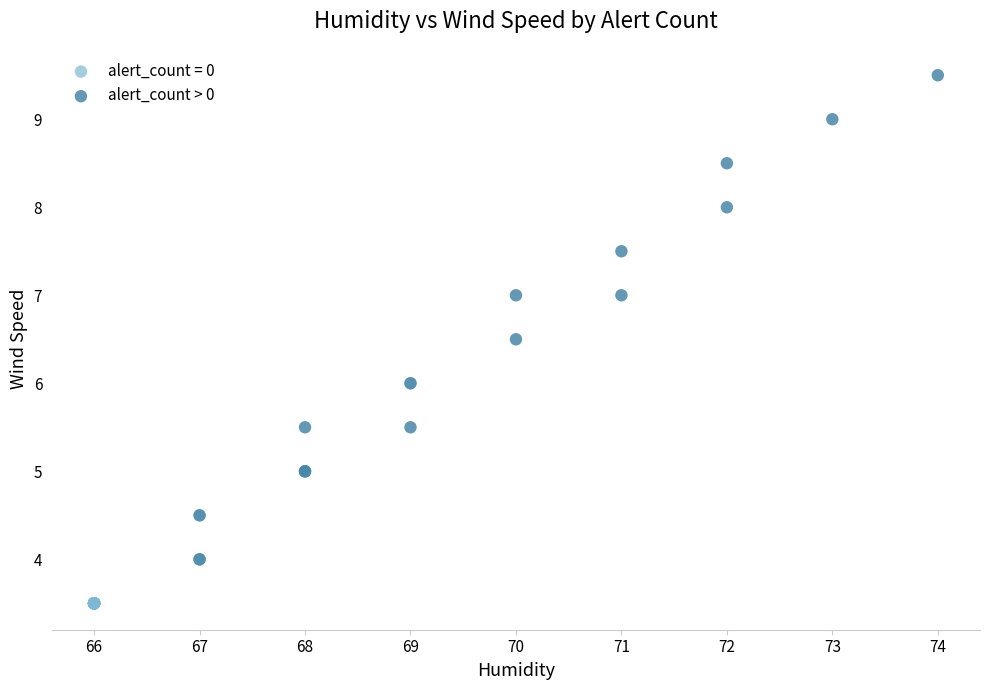

Which series reaches the maximum Y coordinate?

alert_count > 0